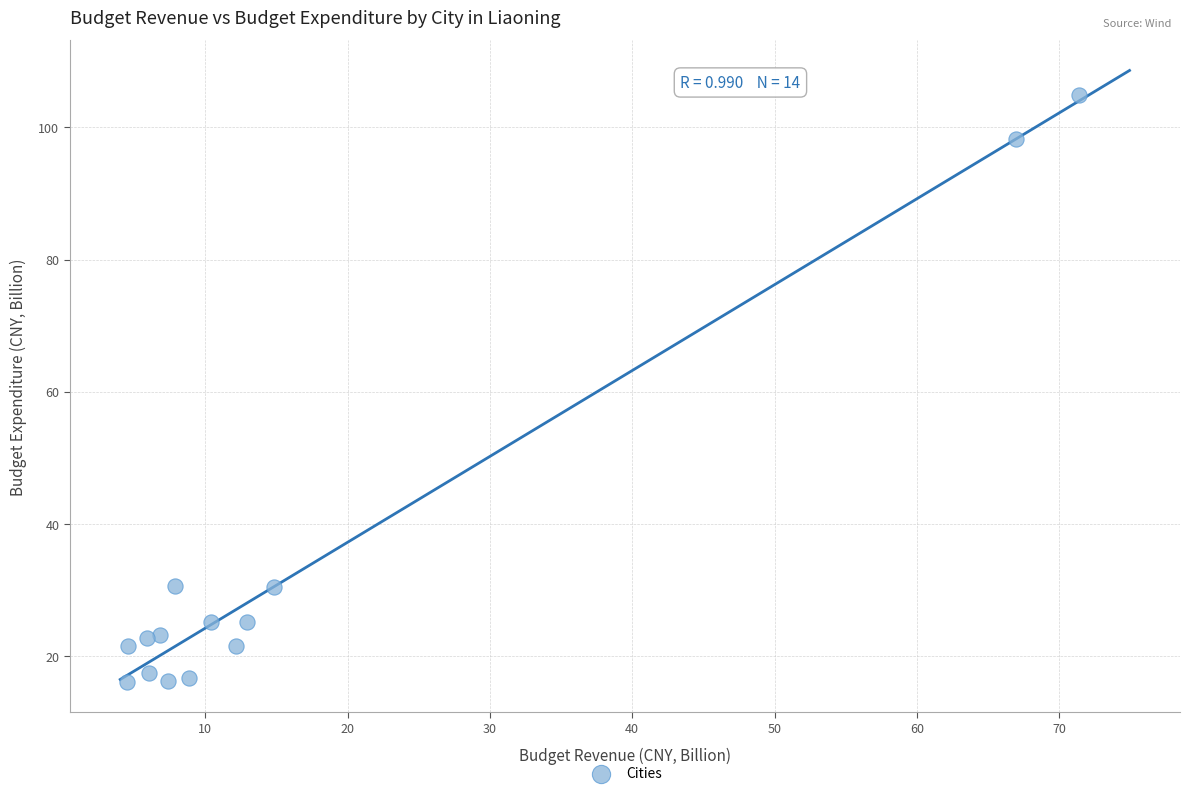

What is the range of X values (max minus min)?

66.9